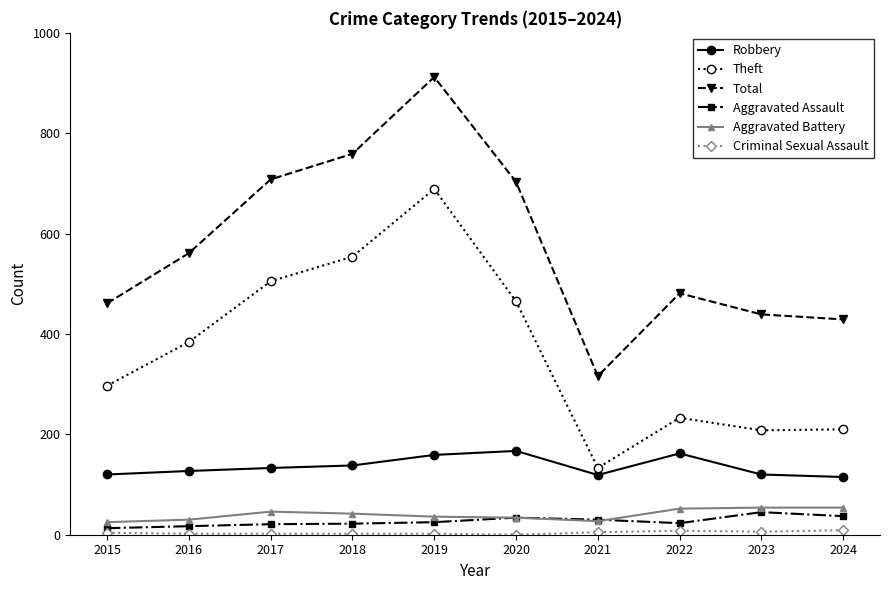

What is the lowest value of the Total series?

316